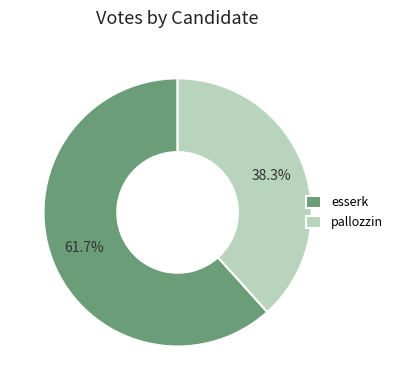

Rank the categories by value from lowest to highest.

pallozzin, esserk